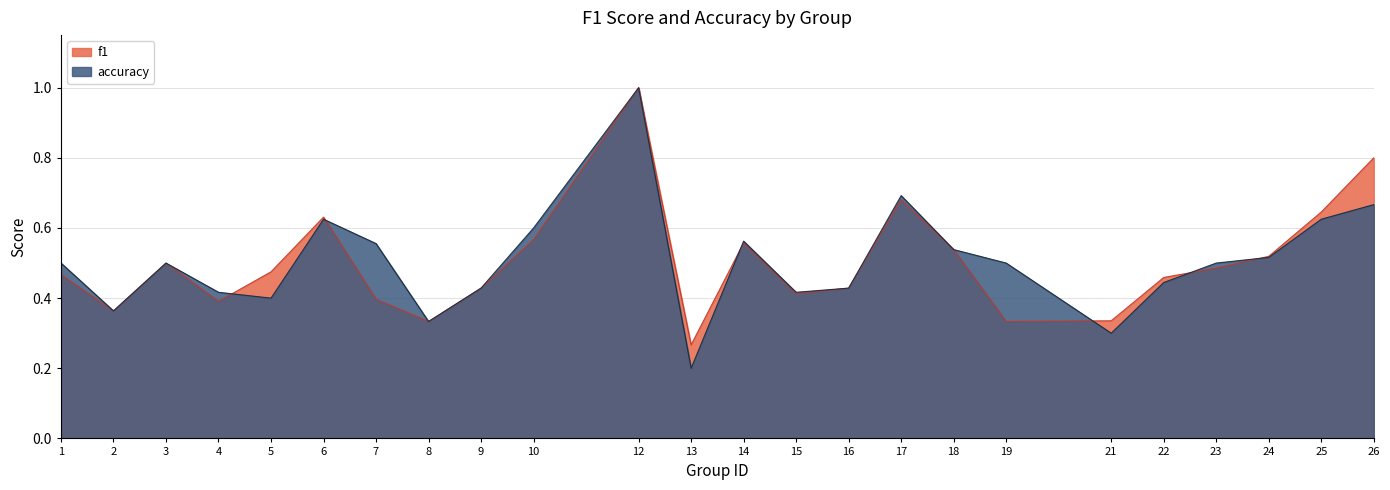

At how many categories does at least one series exceed 0?

24